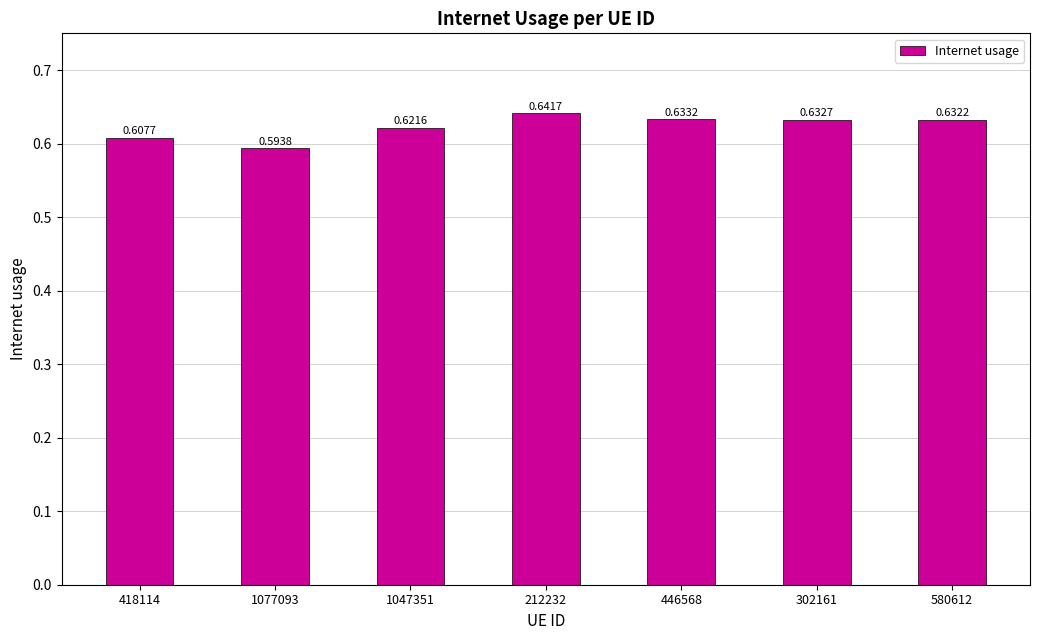

Count the values in the range 0 to 1.

7